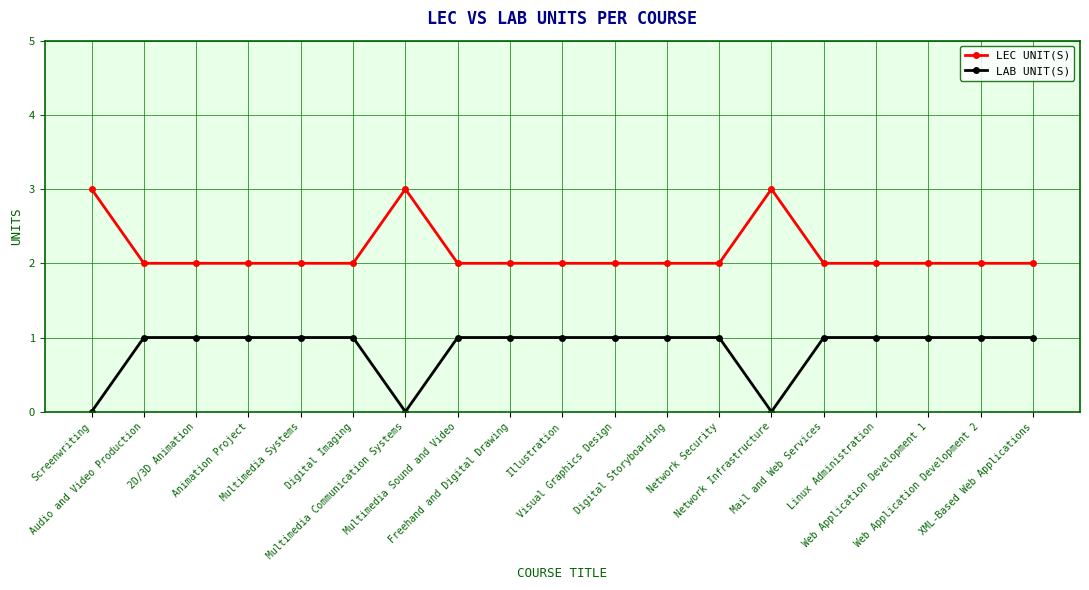

What value does the LEC UNIT(S) series have at Multimedia Systems?

2